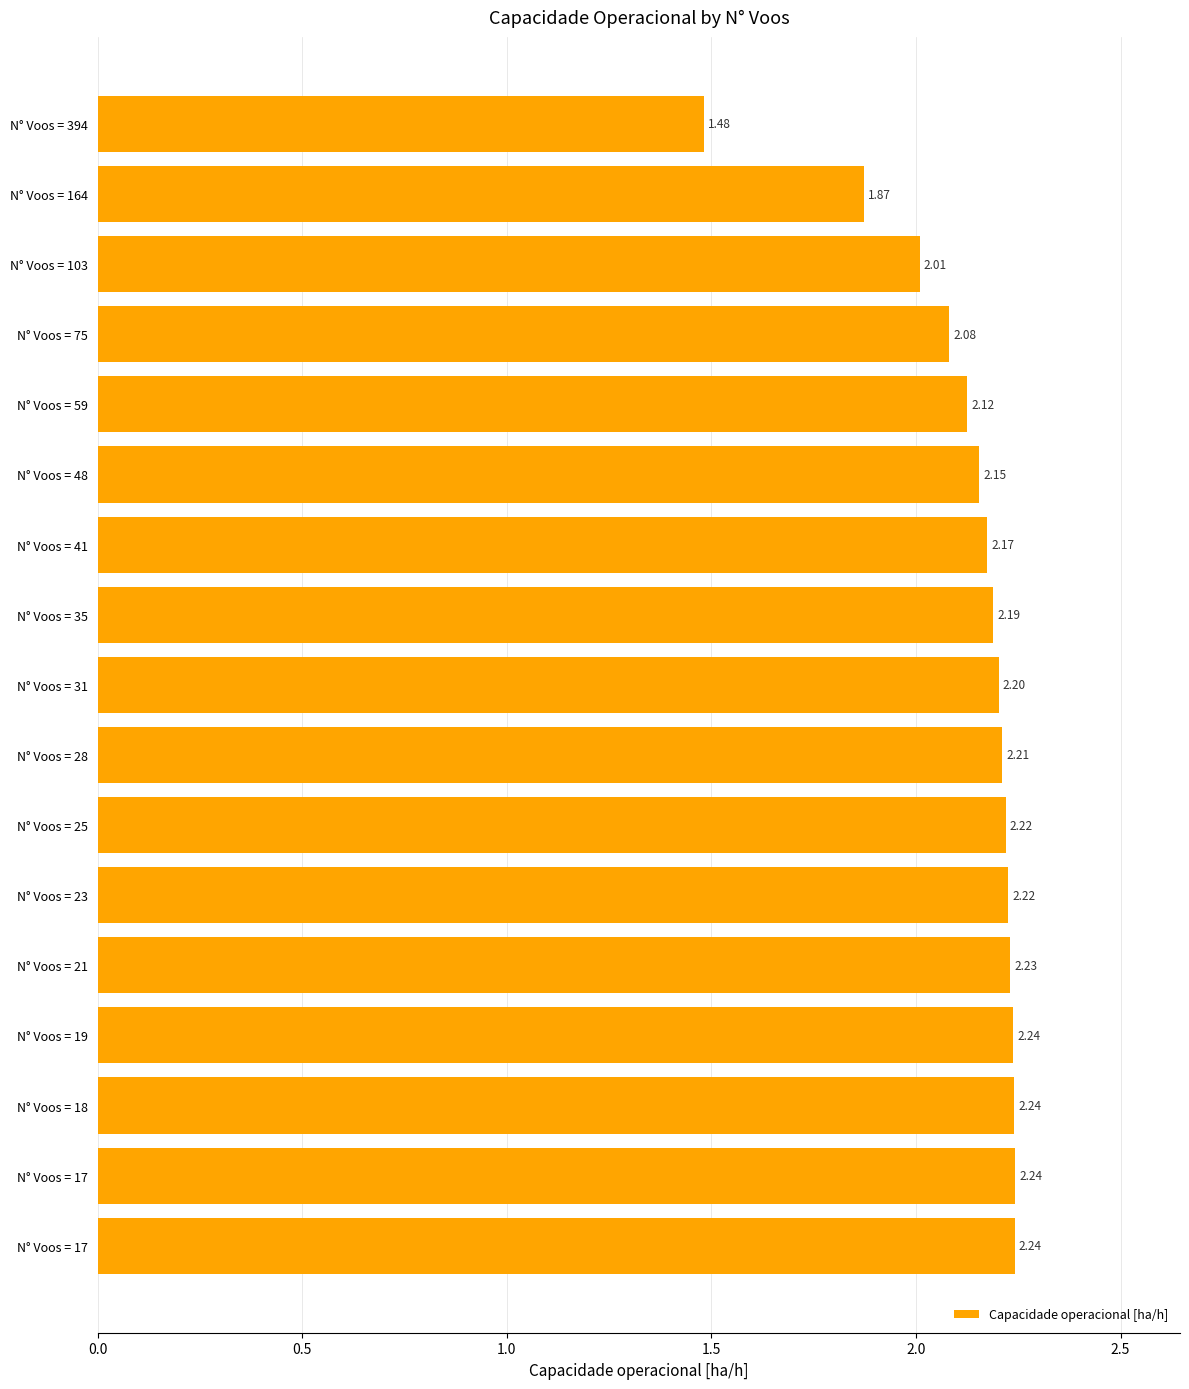

How many categories are shown in the chart?

17